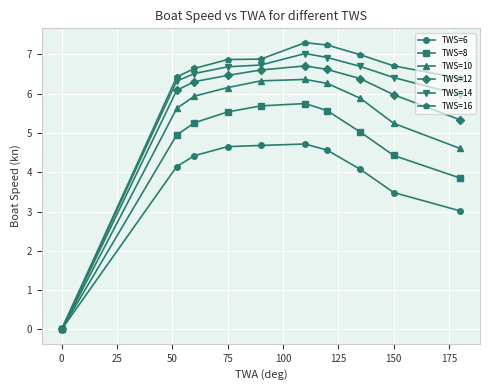

What is the maximum value for TWS=8?

5.7